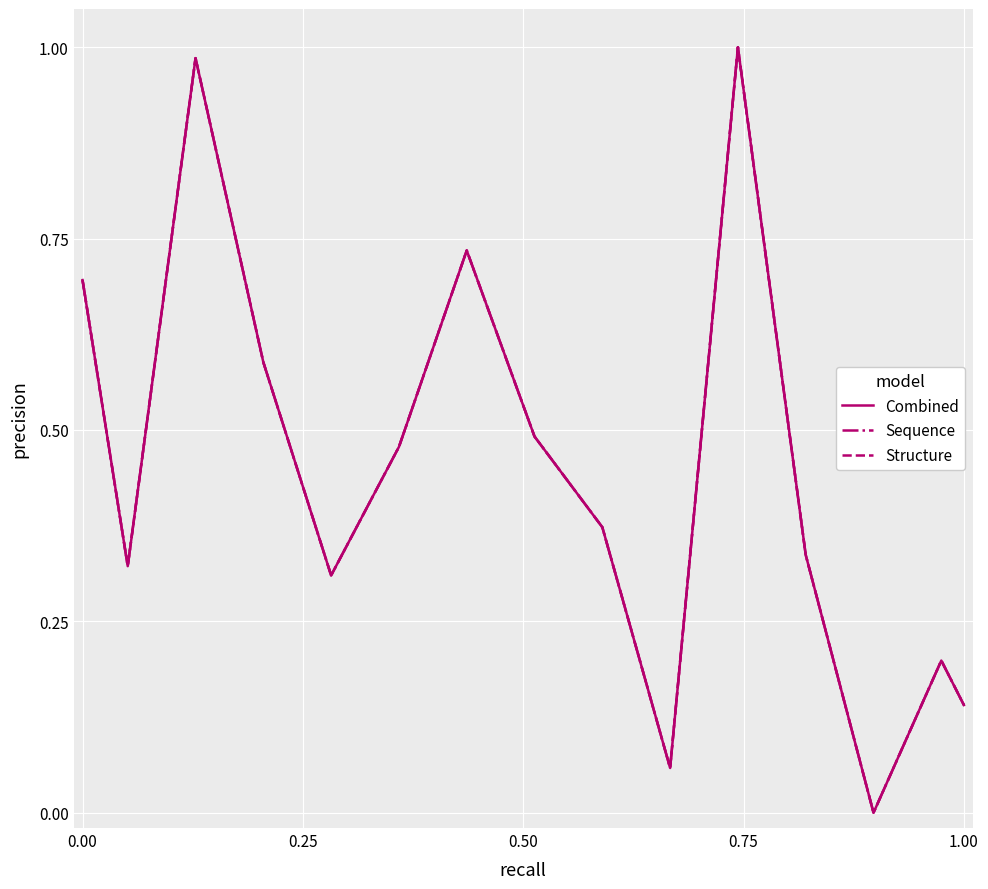

True or false: Sequence and Combined intersect in this chart.

False